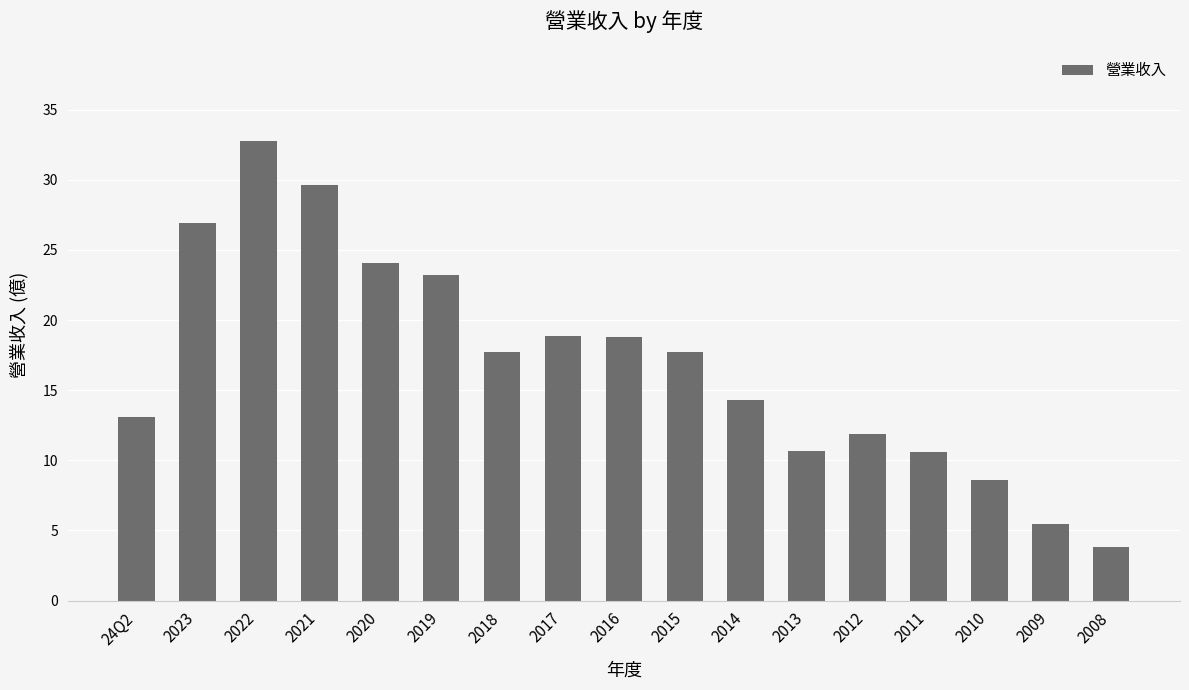

What is the difference between the values at 2012 and 2015?

5.8